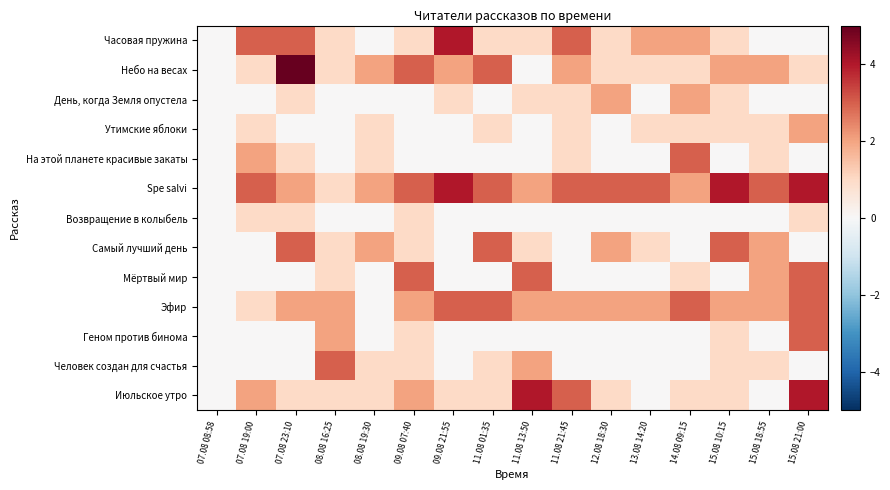

Which series has the widest spread of values?

Небо на весах